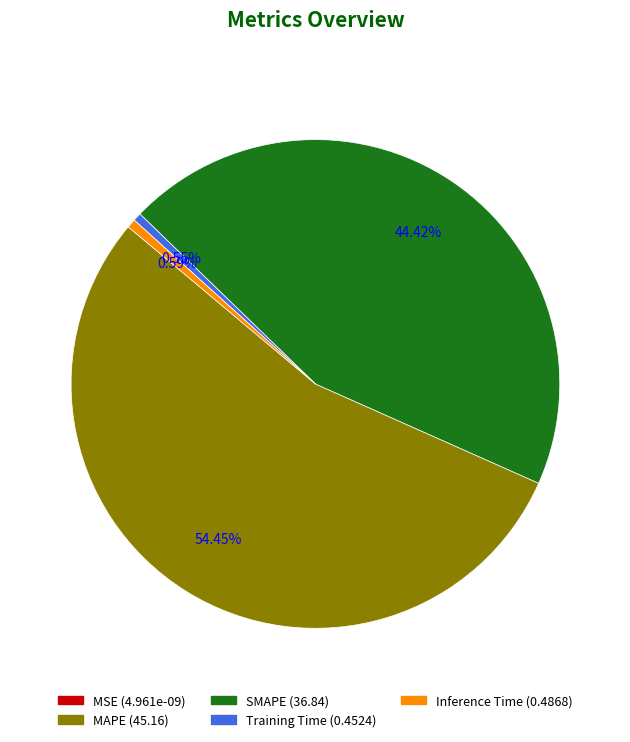

What percentage do MAPE and Training Time together represent?

55.0%